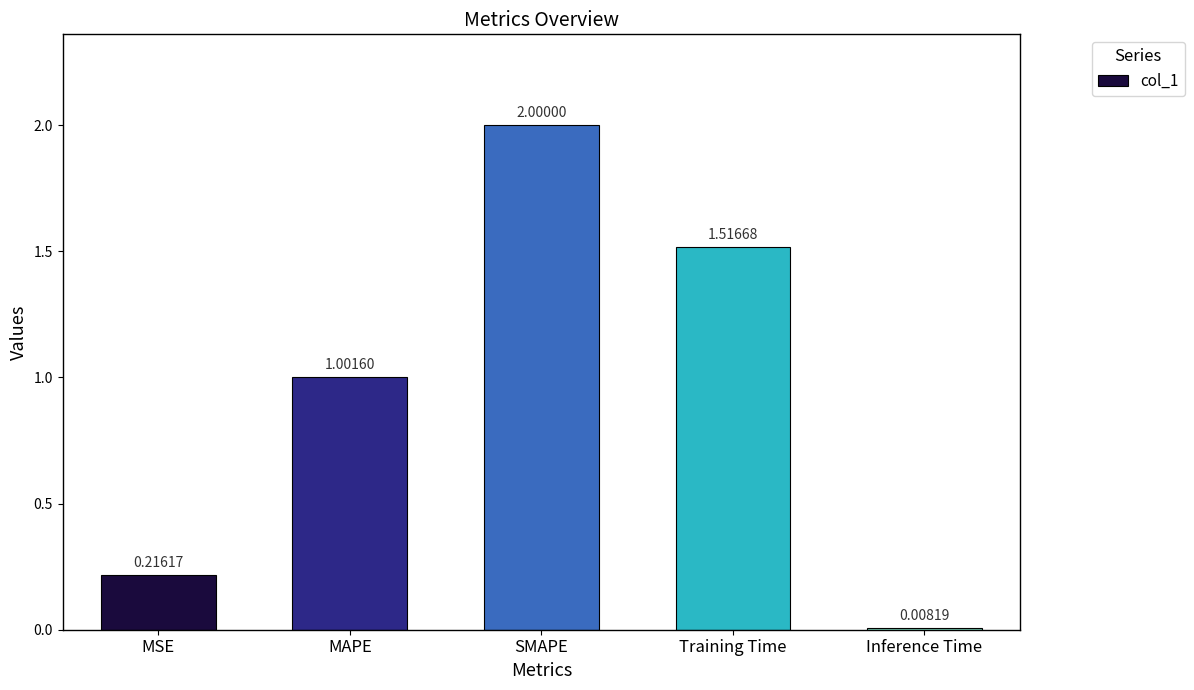

How many bars are there in total?

5